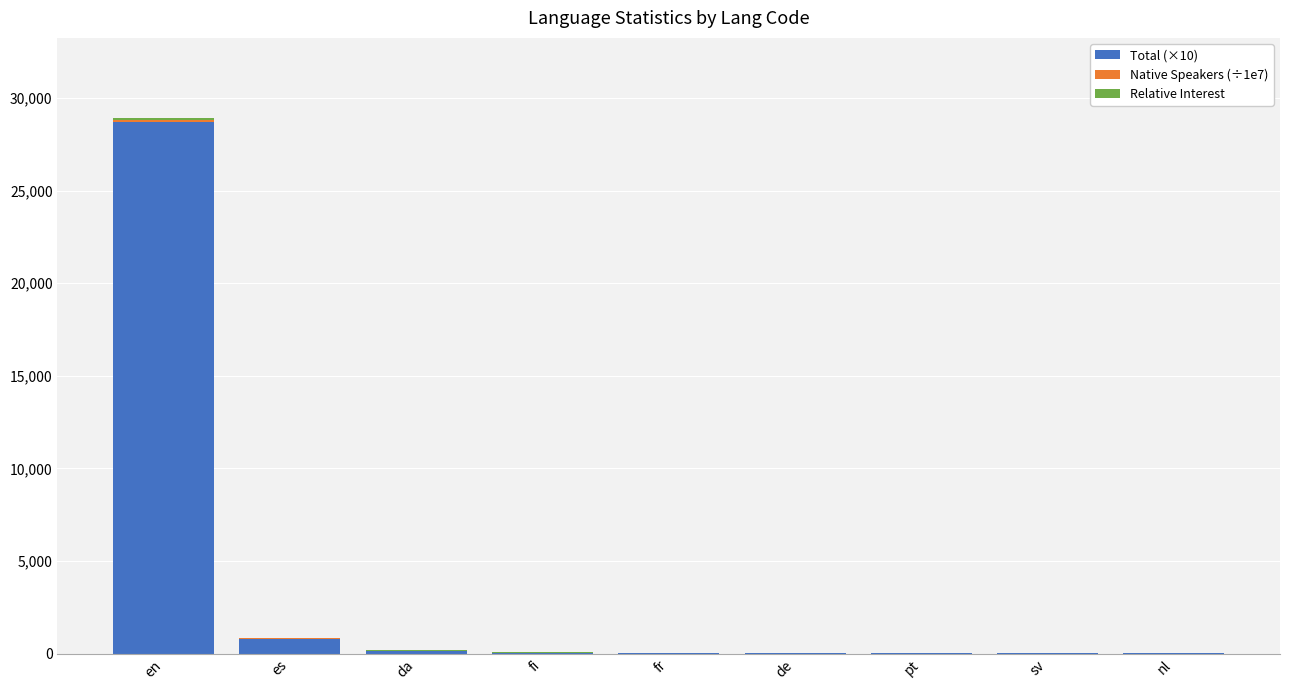

The Total (×10) series shows 28730.0 at en. True or false?

True